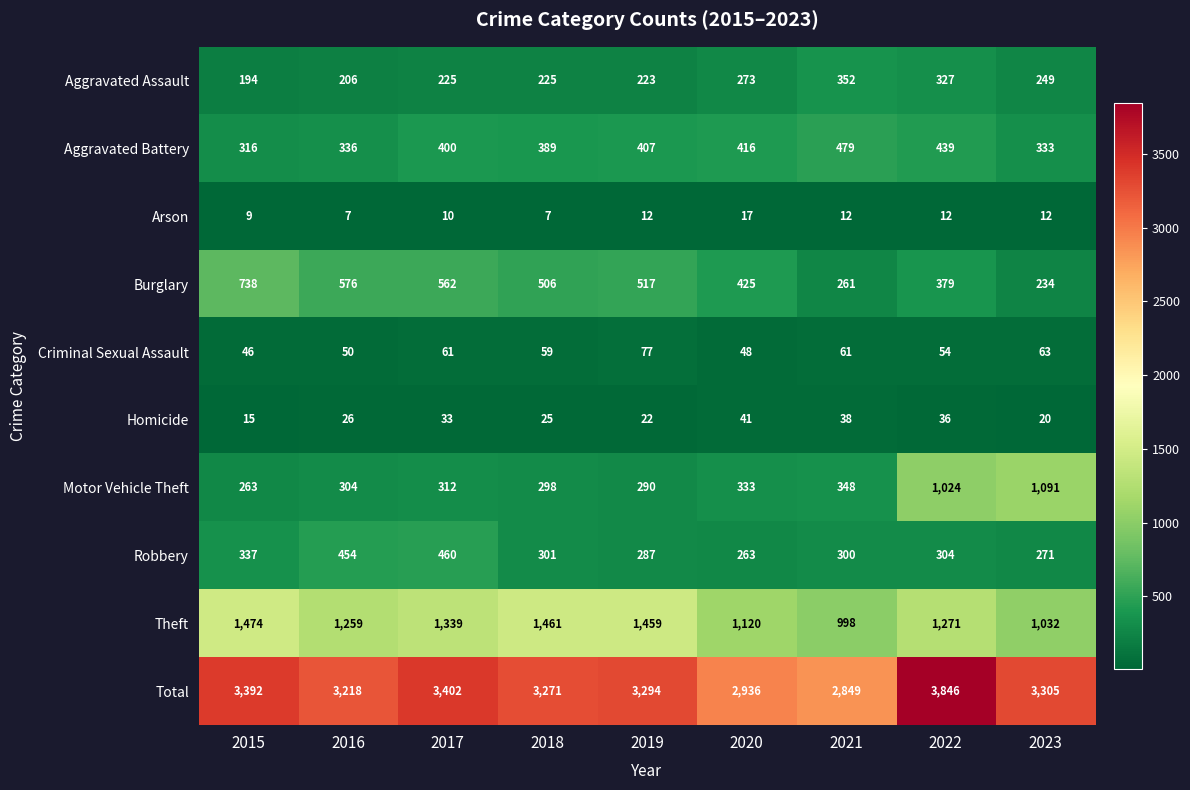

How many data points does each series have?

9